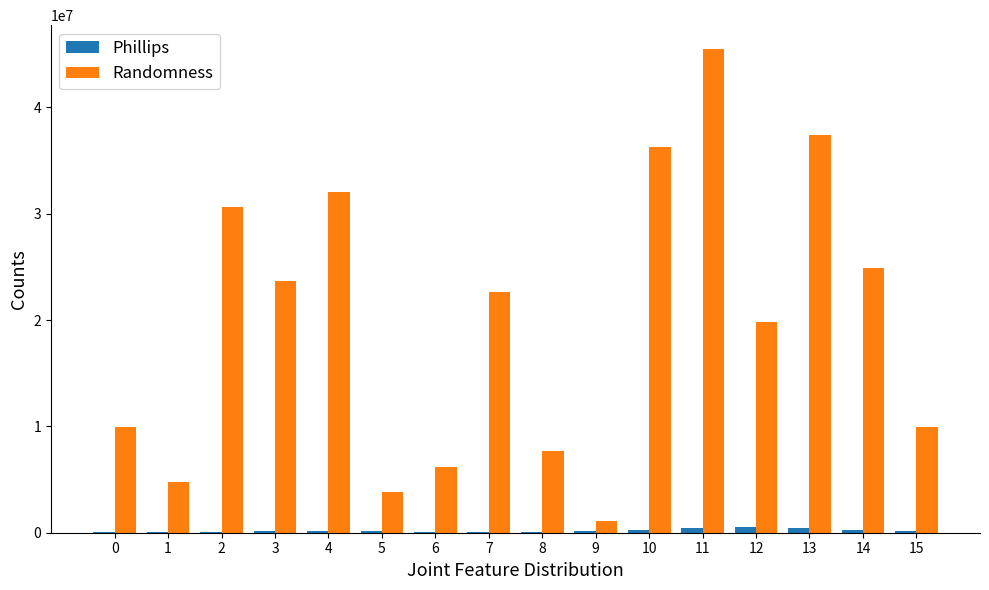

At which label does Randomness first exceed 22636618?

2